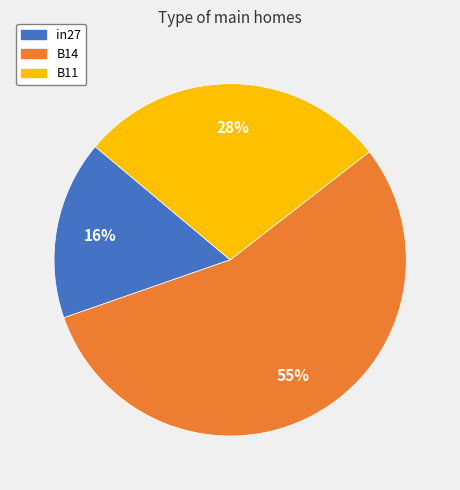

How many slices are in this pie chart?

3